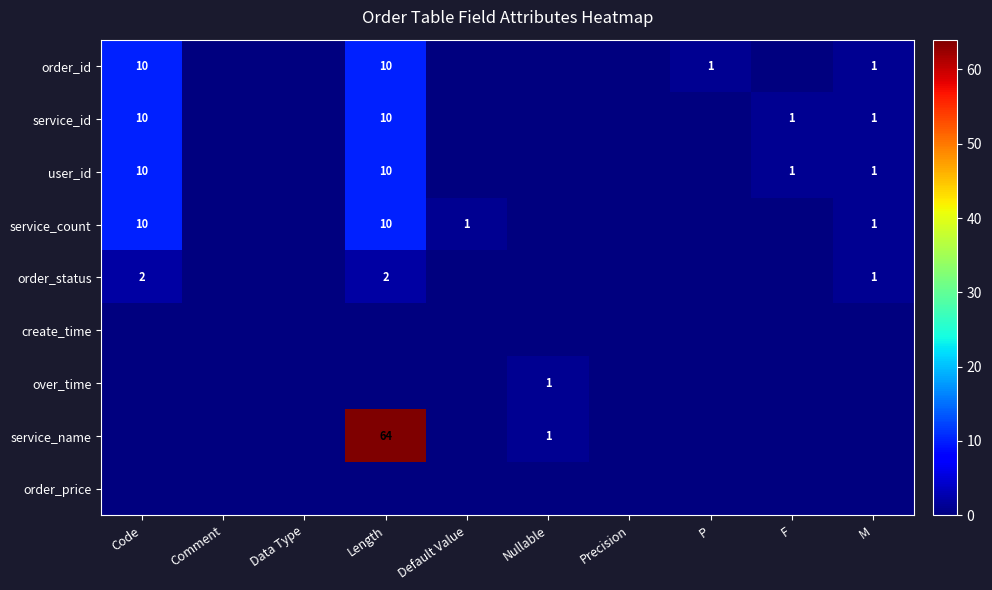

True or false: order_id has a value of 1 at P.

True